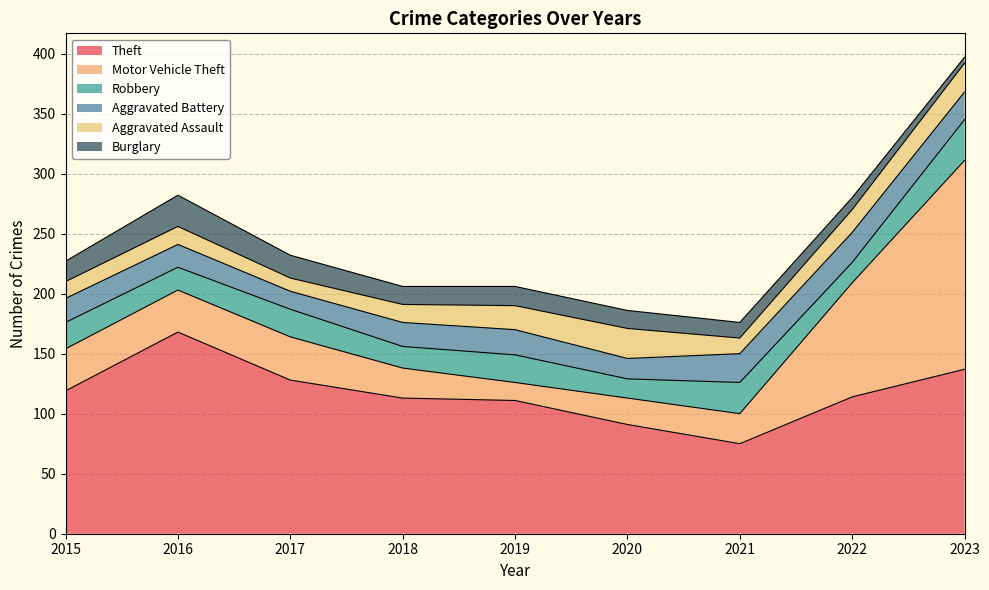

Is the value of Motor Vehicle Theft at 2023 greater than the value of Robbery at 2016?

Yes